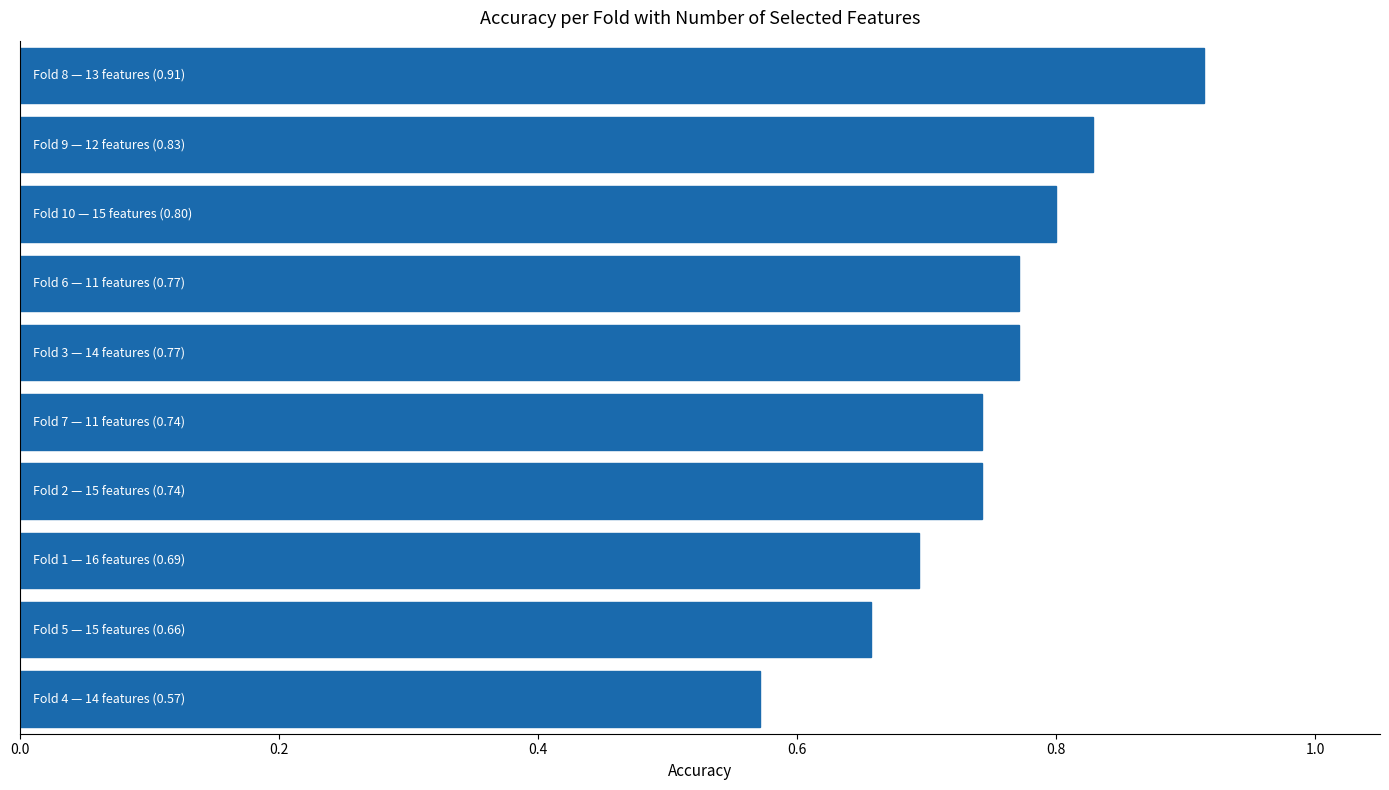

What is the difference between the maximum and second lowest values?

0.3